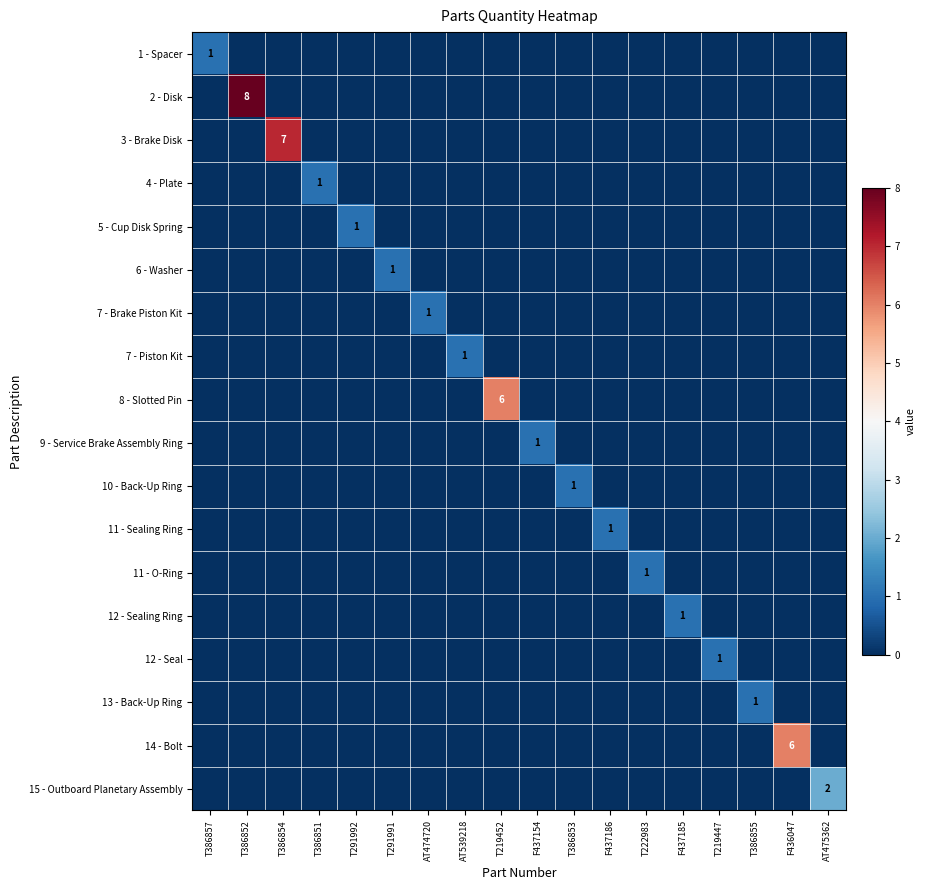

At how many categories does at least one series exceed 5?

4